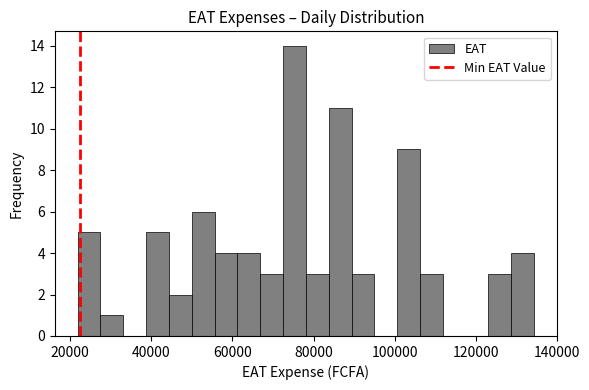

Around what value on the x-axis is the tallest bar? Give the approximate position of its centre, as read against the axis.

76000